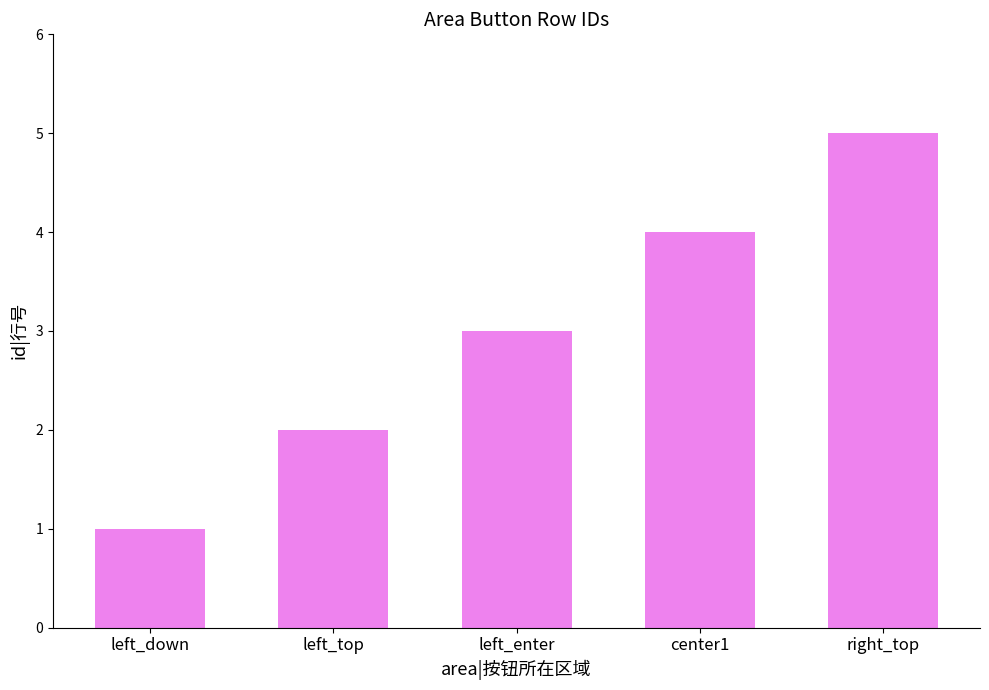

What is the difference between the values at right_top and center1?

1